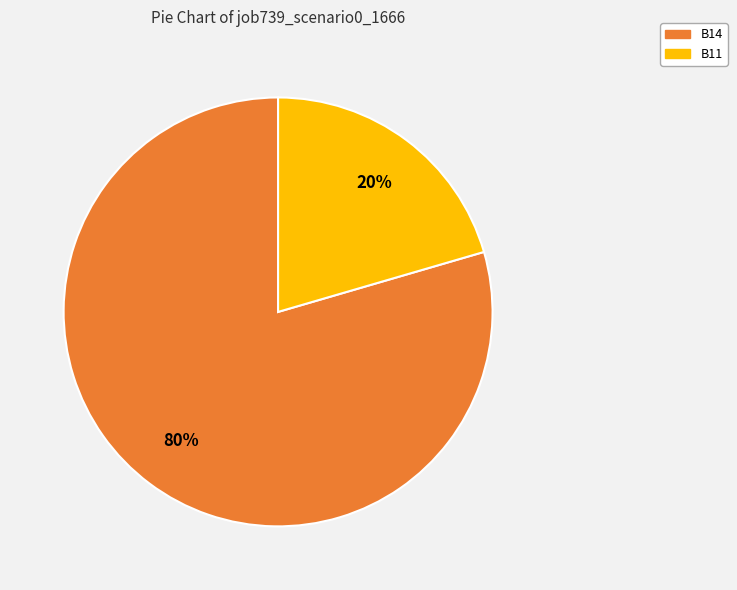

Is there any slice that represents more than half of the pie?

Yes